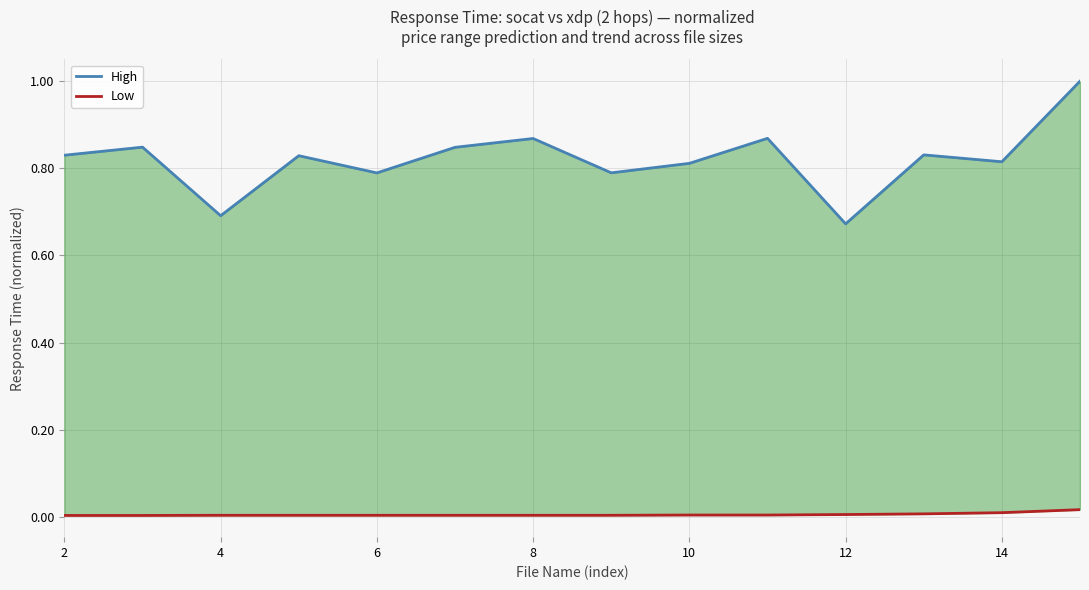

Is the value of Low at 9 greater than the value of High at 16?

No